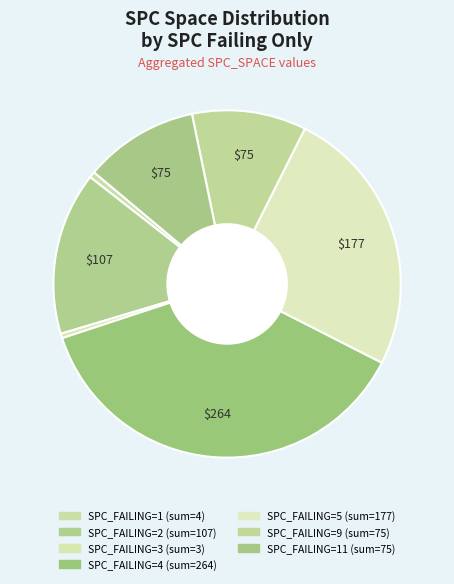

Count the number of slices in the pie.

7